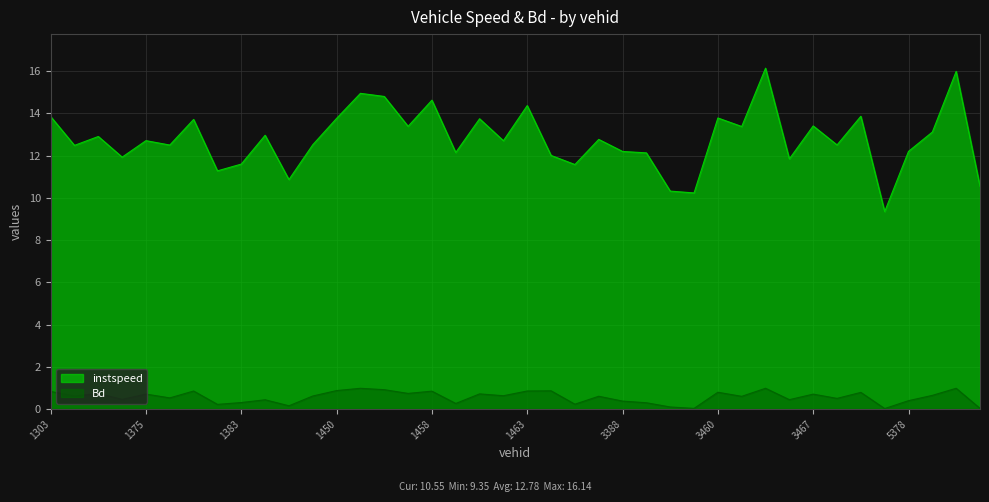

True or false: instspeed has a value of 6.0 at 5380.

False